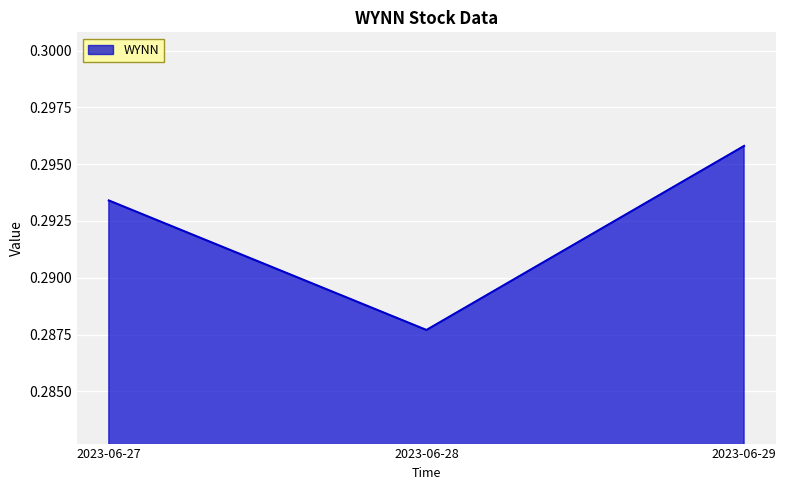

List the labels in order of value, largest first.

2023-06-29, 2023-06-27, 2023-06-28